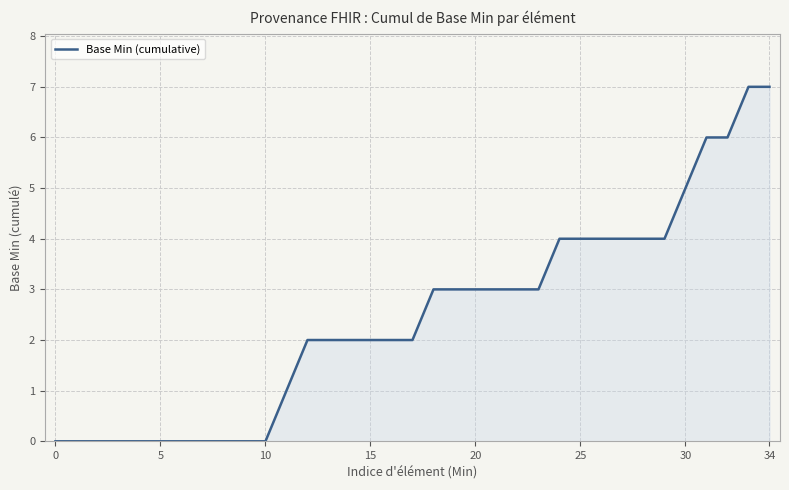

What is the greatest value displayed?

7